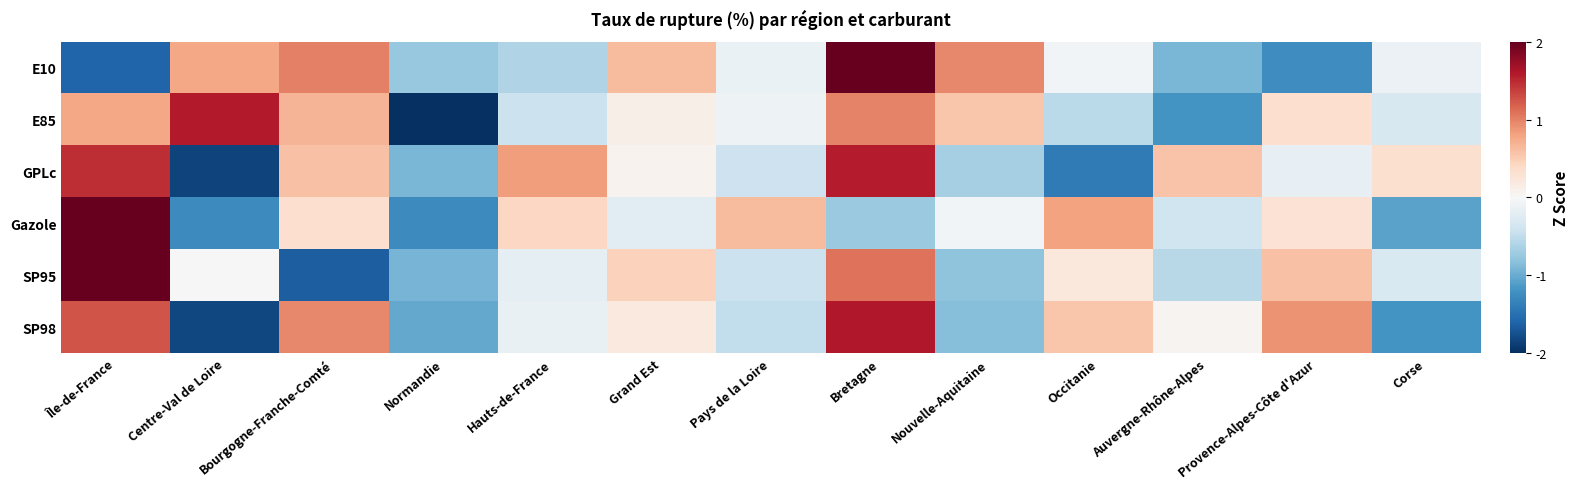

Reading left to right, what are all the values shown in this chart?

E10: Île-de-France=-1.6	Centre-Val de Loire=0.8	Bourgogne-Franche-Comté=1.0	Normandie=-0.8	Hauts-de-France=-0.6	Grand Est=0.6	Pays de la Loire=-0.1	Bretagne=2.0	Nouvelle-Aquitaine=1.0	Occitanie=-0.0	Auvergne-Rhône-Alpes=-0.9	Provence-Alpes-Côte d'Azur=-1.2	Corse=-0.1
E85: Île-de-France=0.8	Centre-Val de Loire=1.6	Bourgogne-Franche-Comté=0.7	Normandie=-2.4	Hauts-de-France=-0.4	Grand Est=0.1	Pays de la Loire=-0.1	Bretagne=1.0	Nouvelle-Aquitaine=0.6	Occitanie=-0.5	Auvergne-Rhône-Alpes=-1.2	Provence-Alpes-Côte d'Azur=0.3	Corse=-0.3
GPLc: Île-de-France=1.5	Centre-Val de Loire=-1.9	Bourgogne-Franche-Comté=0.6	Normandie=-0.9	Hauts-de-France=0.8	Grand Est=0.1	Pays de la Loire=-0.4	Bretagne=1.6	Nouvelle-Aquitaine=-0.7	Occitanie=-1.4	Auvergne-Rhône-Alpes=0.6	Provence-Alpes-Côte d'Azur=-0.2	Corse=0.3
Gazole: Île-de-France=2.5	Centre-Val de Loire=-1.3	Bourgogne-Franche-Comté=0.3	Normandie=-1.3	Hauts-de-France=0.4	Grand Est=-0.2	Pays de la Loire=0.6	Bretagne=-0.7	Nouvelle-Aquitaine=-0.1	Occitanie=0.8	Auvergne-Rhône-Alpes=-0.4	Provence-Alpes-Côte d'Azur=0.3	Corse=-1.1
SP95: Île-de-France=2.5	Centre-Val de Loire=-0.0	Bourgogne-Franche-Comté=-1.6	Normandie=-0.9	Hauts-de-France=-0.2	Grand Est=0.5	Pays de la Loire=-0.4	Bretagne=1.1	Nouvelle-Aquitaine=-0.8	Occitanie=0.2	Auvergne-Rhône-Alpes=-0.6	Provence-Alpes-Côte d'Azur=0.6	Corse=-0.3
SP98: Île-de-France=1.3	Centre-Val de Loire=-1.8	Bourgogne-Franche-Comté=1.0	Normandie=-1.0	Hauts-de-France=-0.1	Grand Est=0.2	Pays de la Loire=-0.5	Bretagne=1.6	Nouvelle-Aquitaine=-0.8	Occitanie=0.6	Auvergne-Rhône-Alpes=0.1	Provence-Alpes-Côte d'Azur=0.9	Corse=-1.2